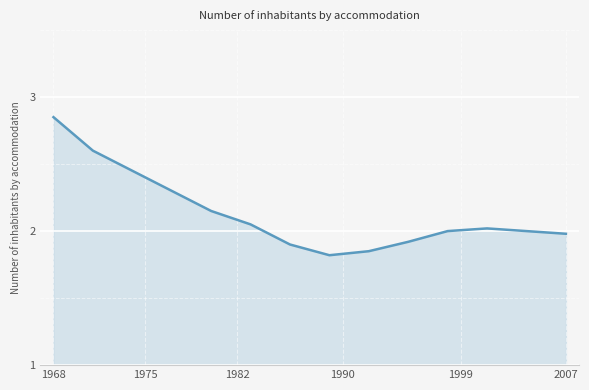

What is the difference between the maximum and second lowest values?

1.0